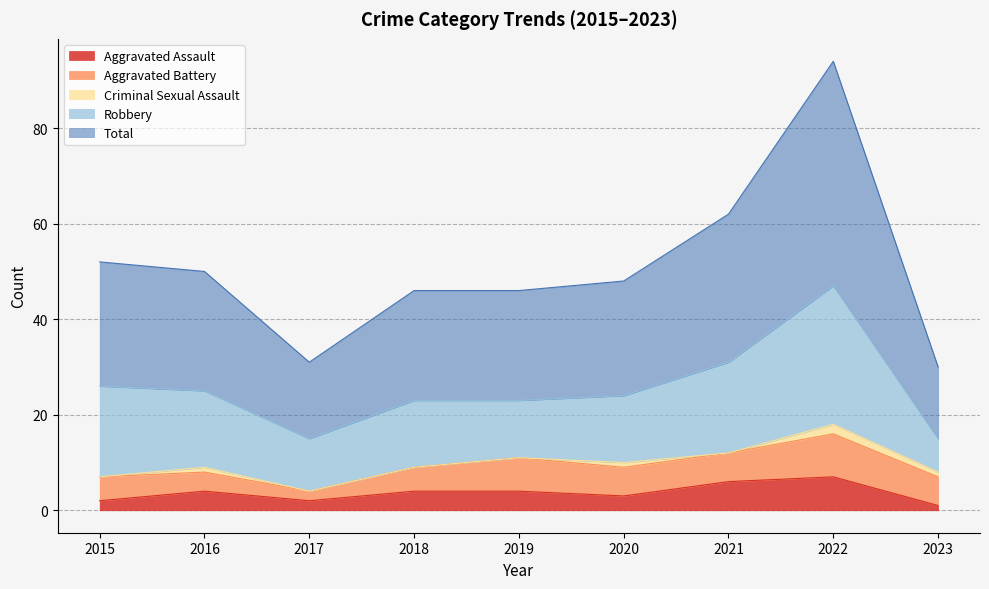

Is it true that Aggravated Battery equals 10 at 2020?

False